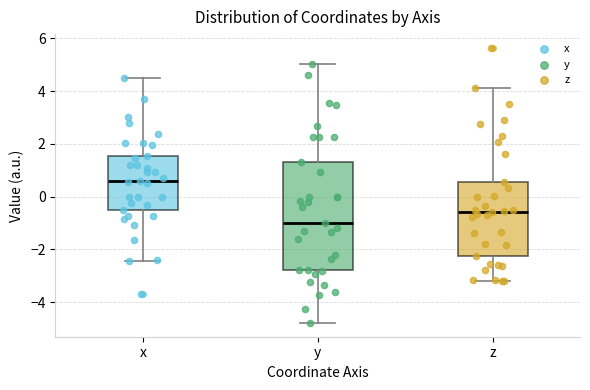

Where does the upper whisker of the box for y end on the y-axis? The values are not printed on the chart, so give them approximately, as read against the axis.

5.0